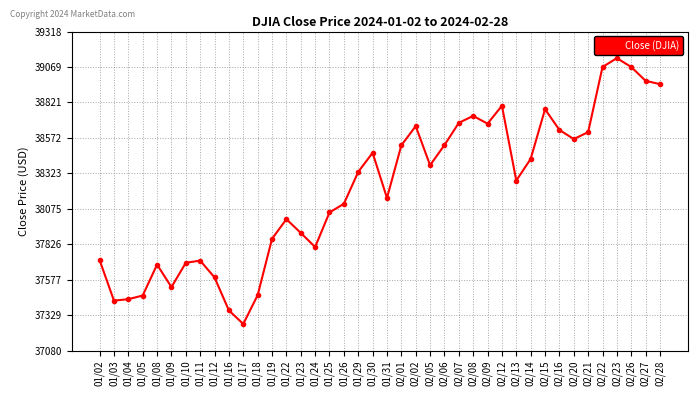

Where is the data nearest to the value 38199?

01/31